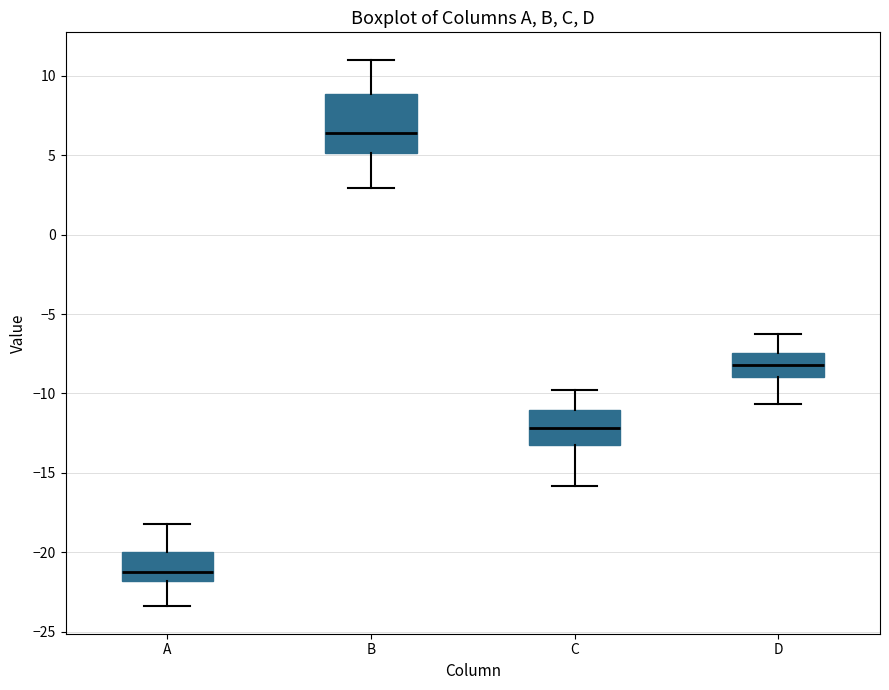

Reading left to right, read every box against the y-axis: the position of its median line, the range the box covers, and the ends of its whiskers. The values are not printed on the chart, so give them approximately, as read against the axis.

A: median -21.0, box -22.0 to -20.0, whiskers -23.5 to -18.0
B: median 6.5, box 5.0 to 9.0, whiskers 3.0 to 11.0
C: median -12.0, box -13.0 to -11.0, whiskers -16.0 to -10.0
D: median -8.0, box -9.0 to -7.5, whiskers -10.5 to -6.5